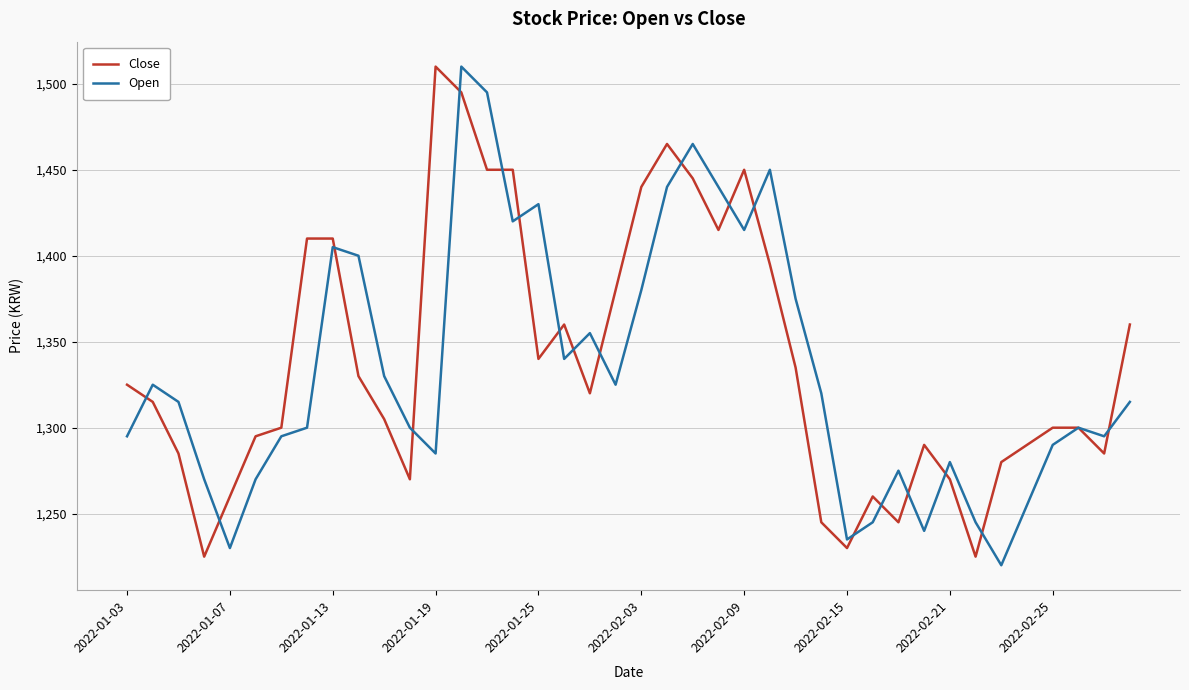

Which series has the largest total across all categories?

Close